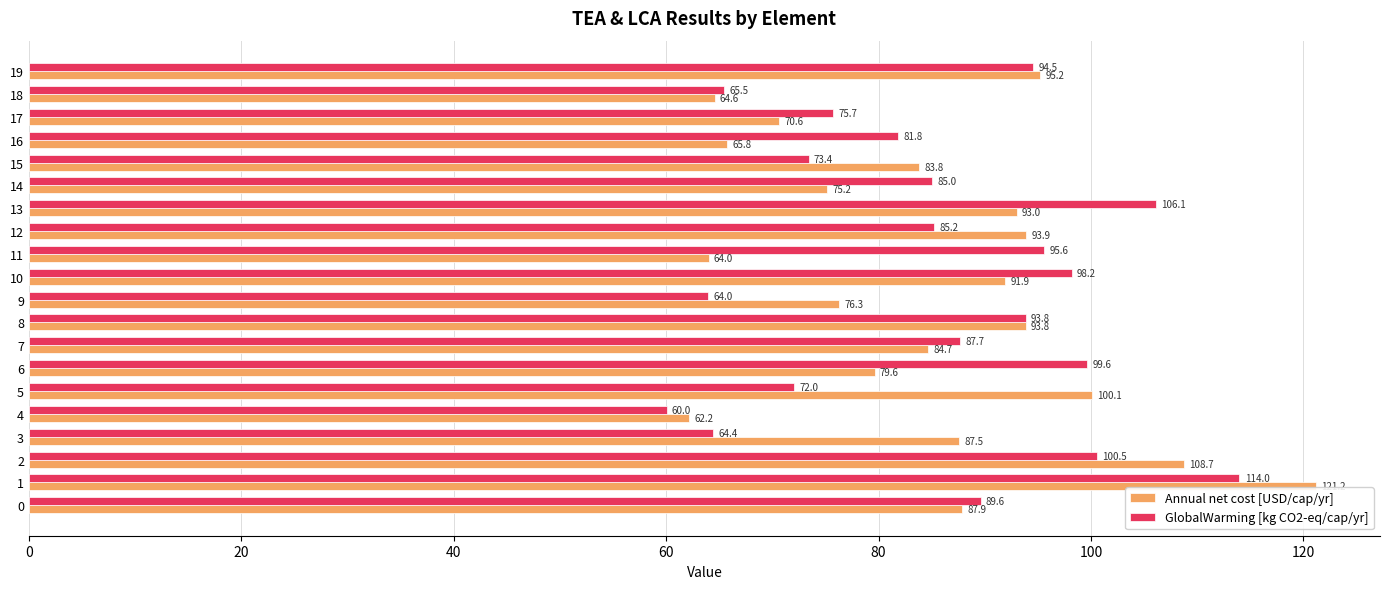

How many data points does each series have?

20